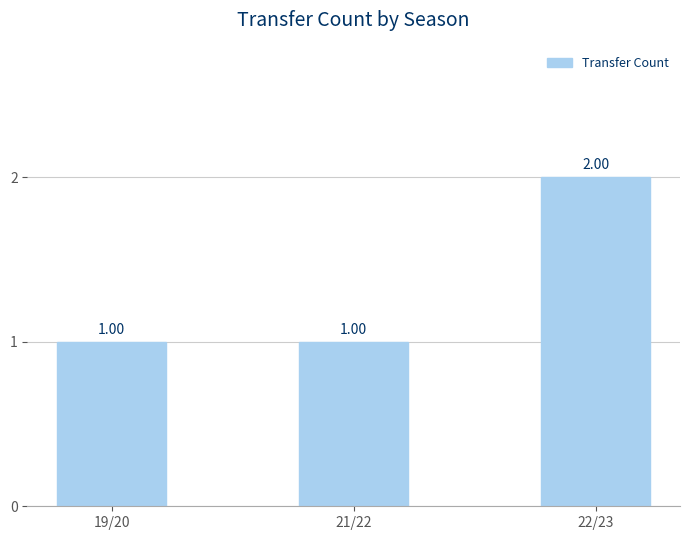

What is the change in value from 19/20 to 22/23?

+1